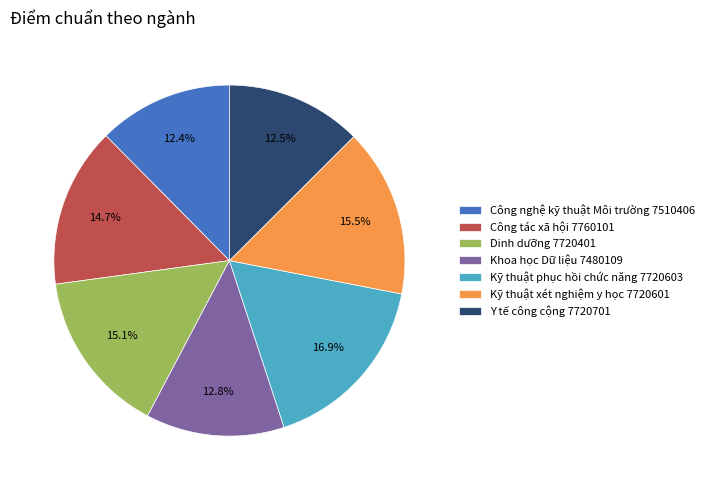

How many slices are in this pie chart?

7